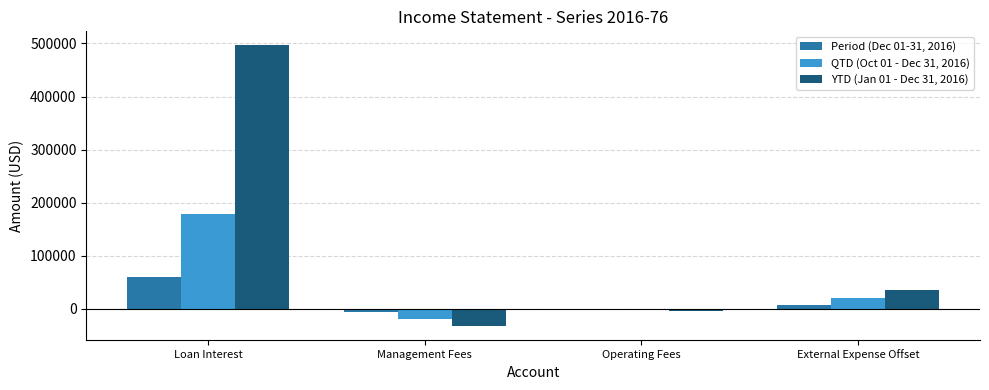

Which category has the highest value across all series?

Loan Interest